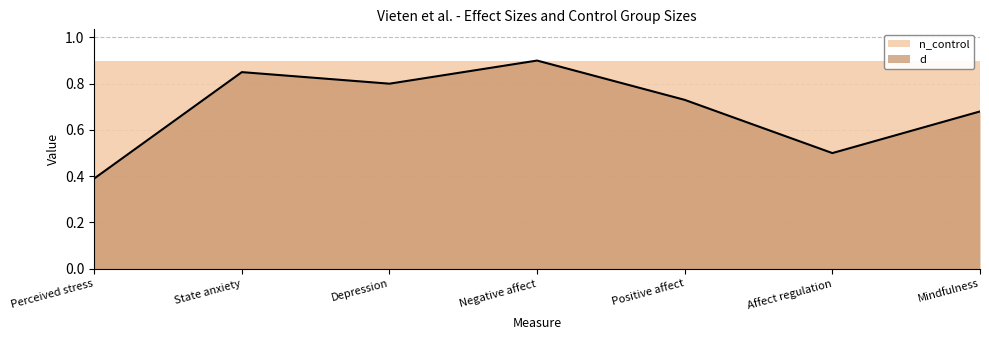

How many interior local peaks (higher than both neighbors) does the data have?

2